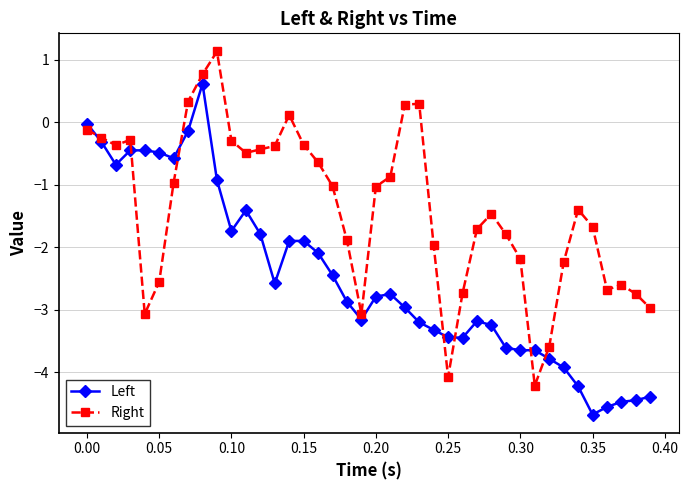

What is the difference between the maximum and minimum values in the Left series?

5.3